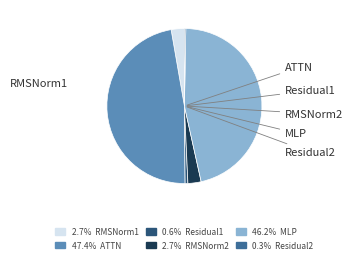

Is there any slice that represents more than half of the pie?

No